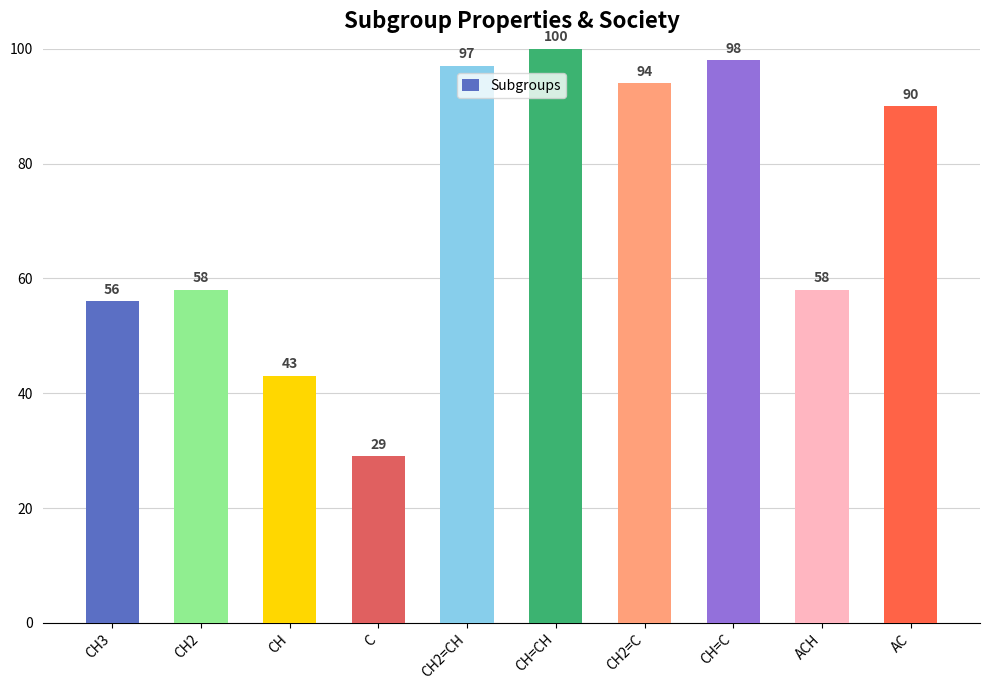

Where does the data first go above 90?

CH2=CH